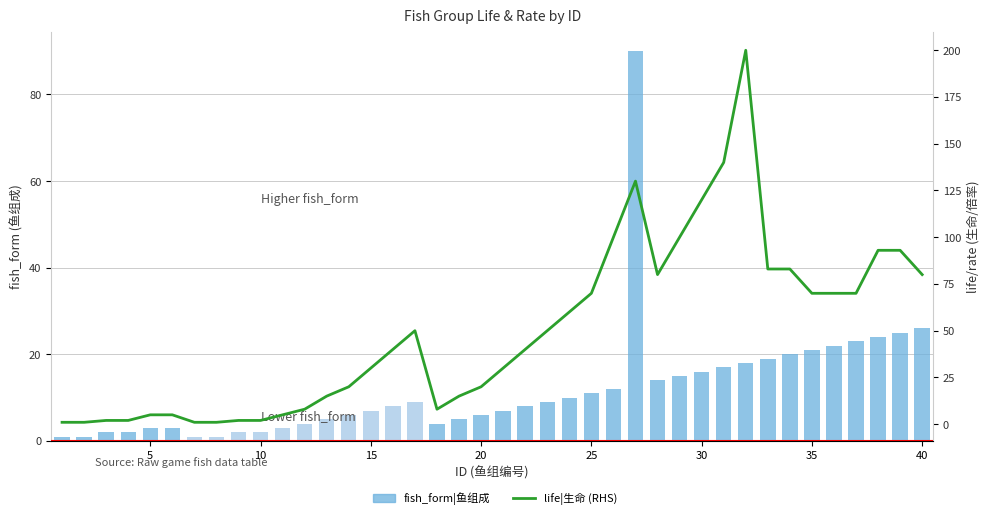

The life|生命 (RHS) series shows 37 at 37. True or false?

False